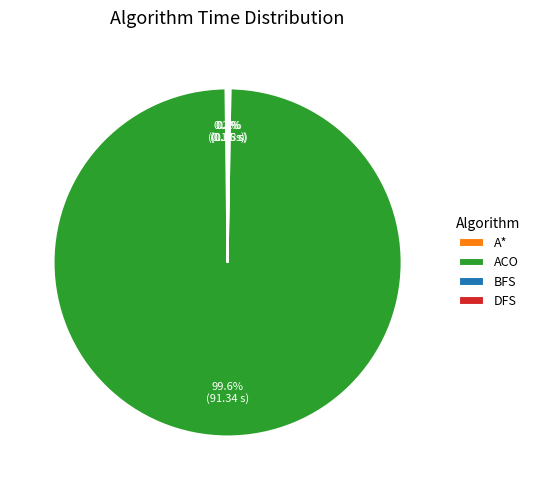

Which slice is the largest?

ACO